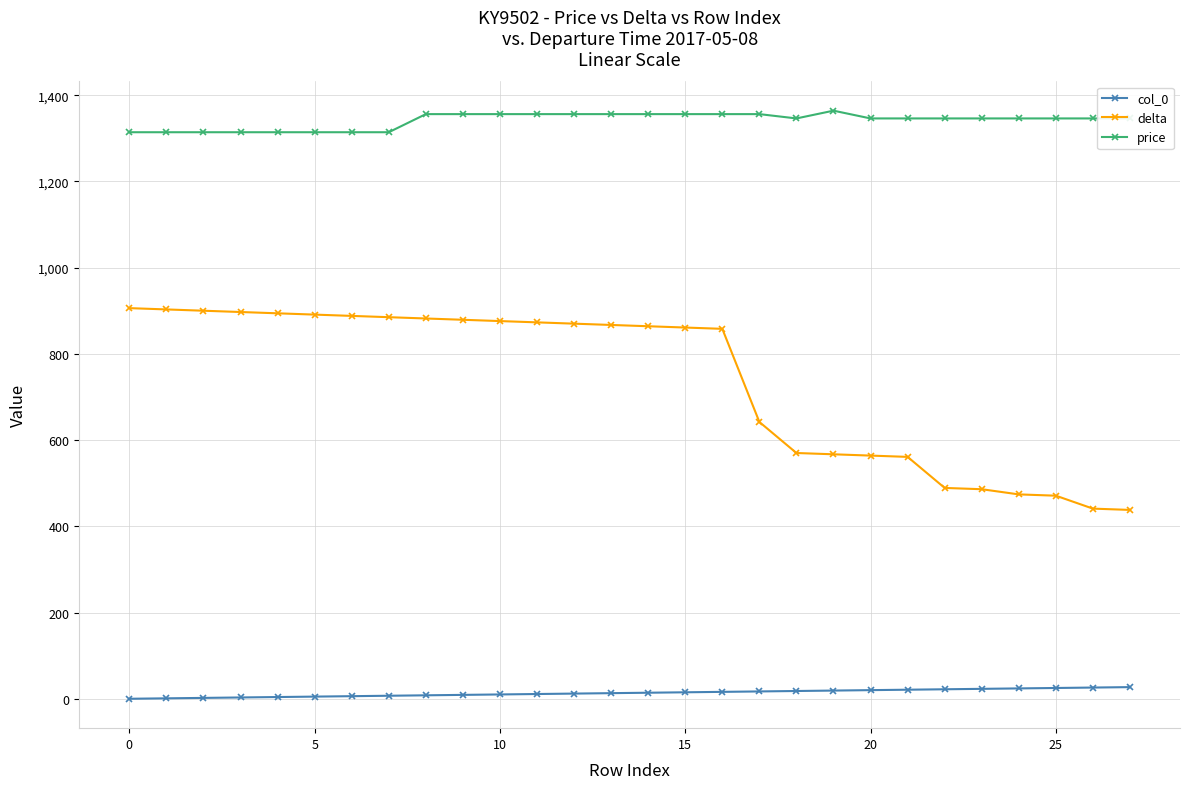

List the series in order of their overall mean, lowest first.

col_0, delta, price